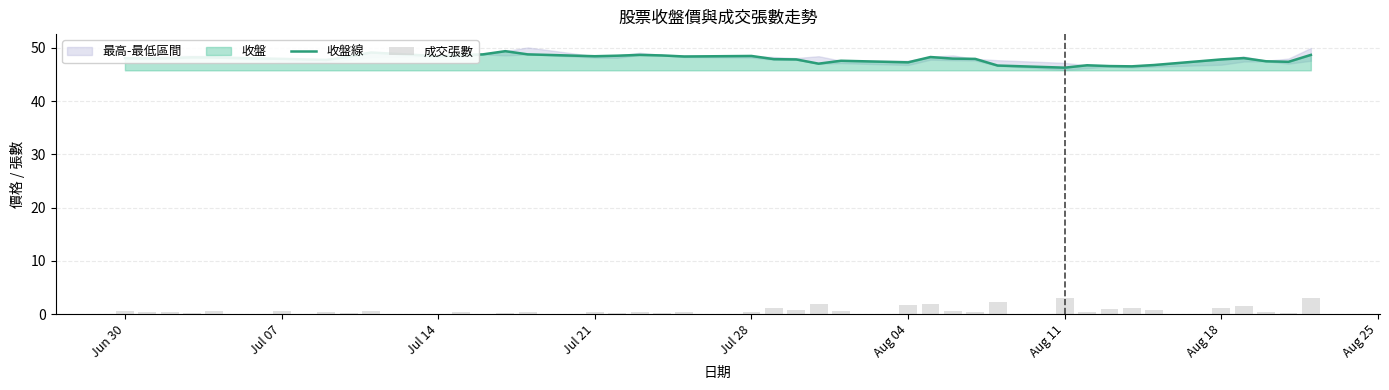

Which series has the largest total across all categories?

收盤線